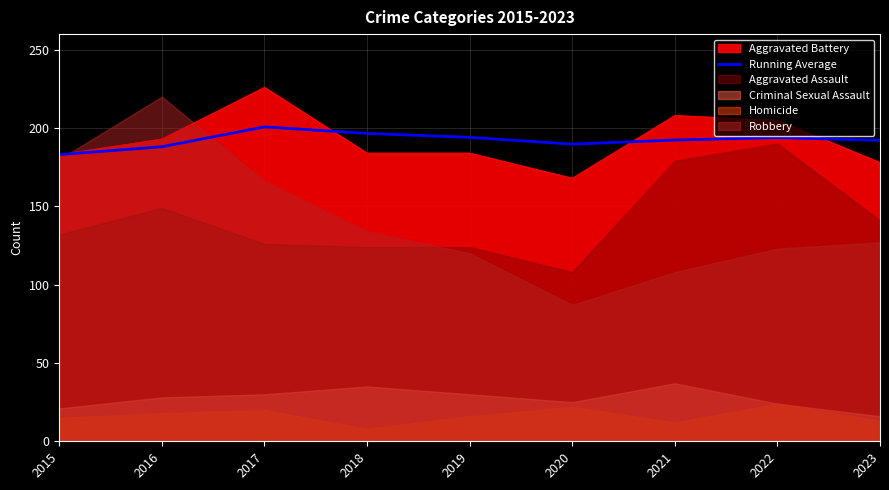

Which category has the highest value across all series?

2017